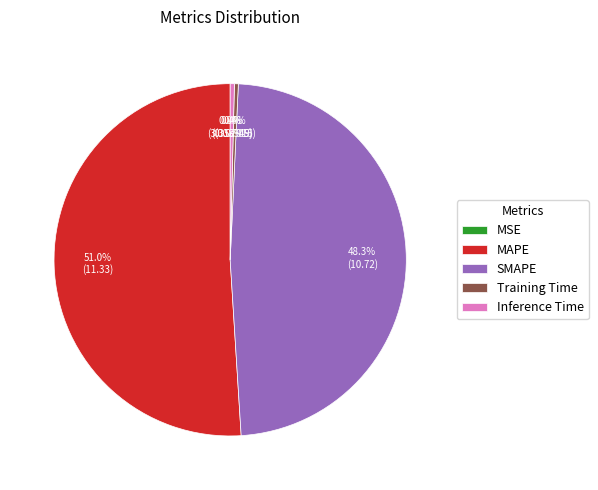

Is there any slice that represents more than half of the pie?

Yes